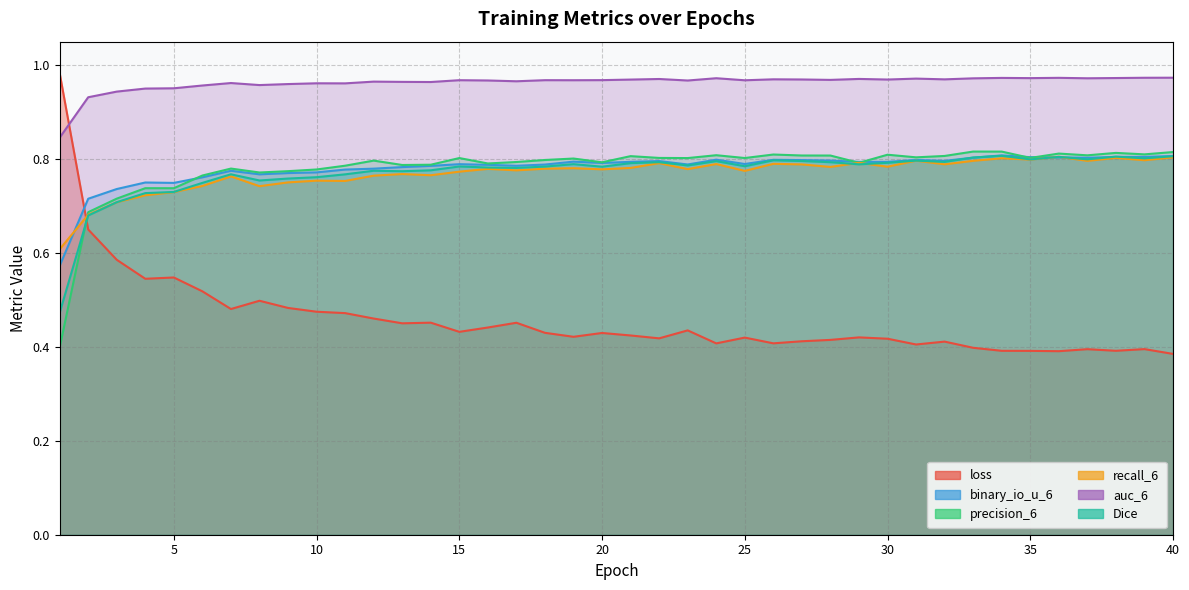

What is the total value across all series at 31?

4.6